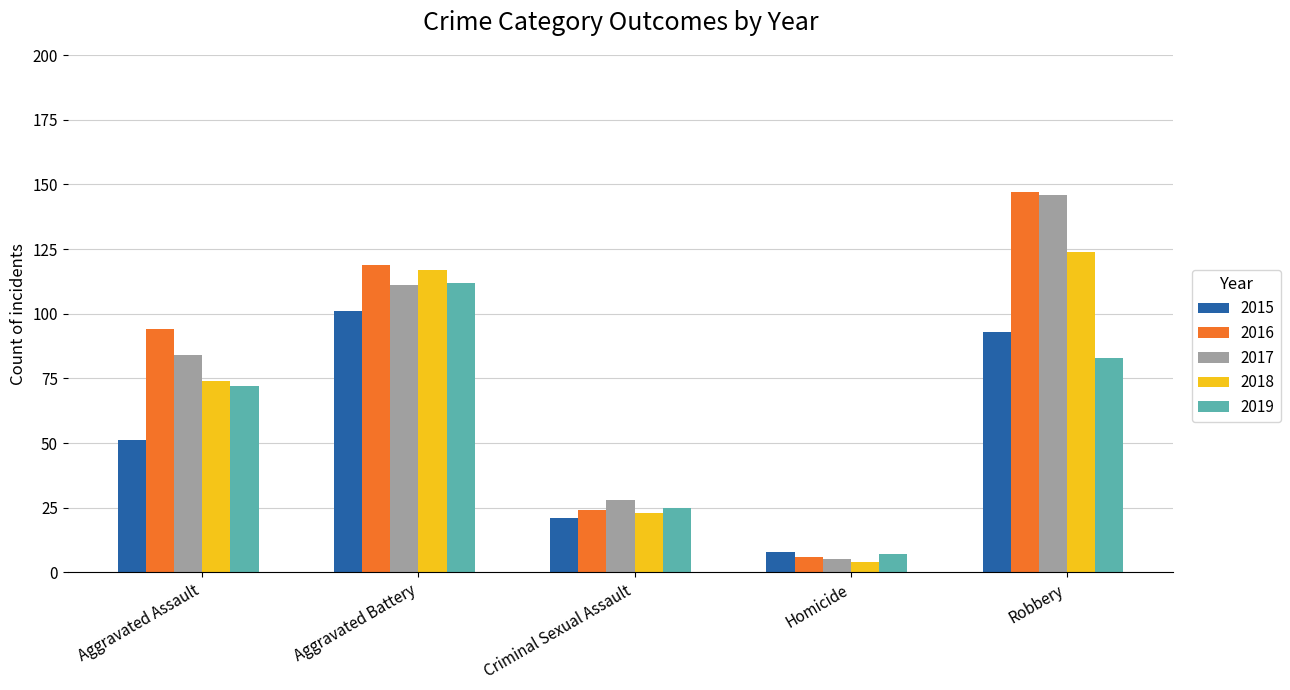

List the labels in order of 2019 value, smallest first.

Homicide, Criminal Sexual Assault, Aggravated Assault, Robbery, Aggravated Battery